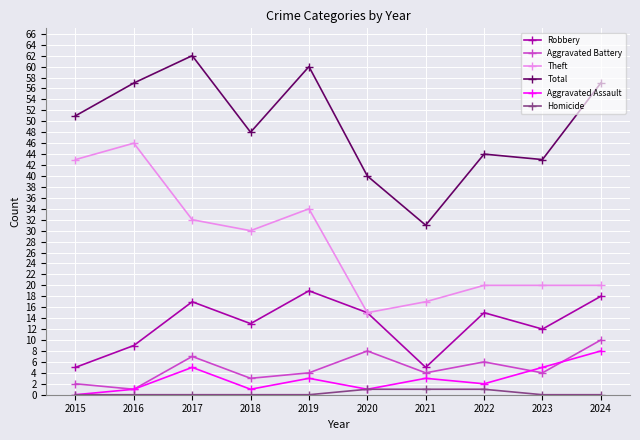

Reading left to right, what are all the values shown in this chart?

Robbery: 2015=5	2016=9	2017=17	2018=13	2019=19	2020=15	2021=5	2022=15	2023=12	2024=18
Aggravated Battery: 2015=2	2016=1	2017=7	2018=3	2019=4	2020=8	2021=4	2022=6	2023=4	2024=10
Theft: 2015=43	2016=46	2017=32	2018=30	2019=34	2020=15	2021=17	2022=20	2023=20	2024=20
Total: 2015=51	2016=57	2017=62	2018=48	2019=60	2020=40	2021=31	2022=44	2023=43	2024=57
Aggravated Assault: 2015=0	2016=1	2017=5	2018=1	2019=3	2020=1	2021=3	2022=2	2023=5	2024=8
Homicide: 2015=0	2016=0	2017=0	2018=0	2019=0	2020=1	2021=1	2022=1	2023=0	2024=0